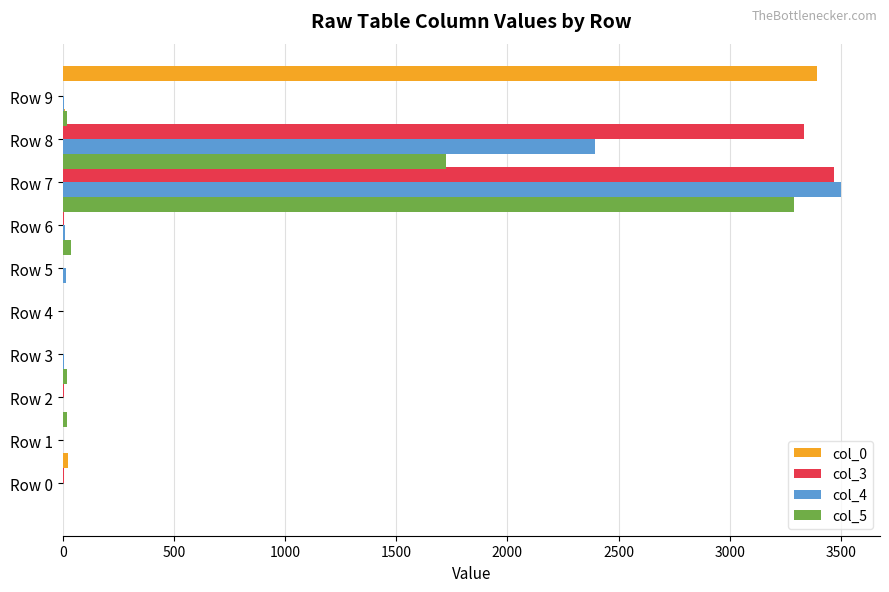

What position from the left is 3500?

8